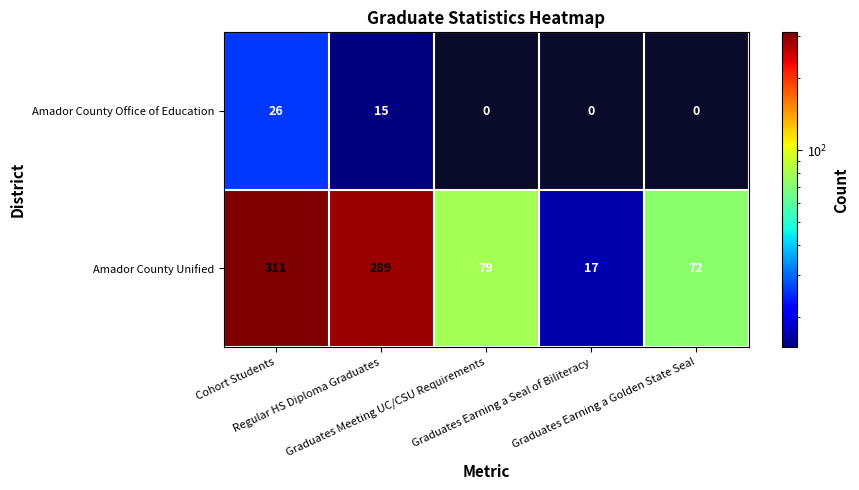

What is the difference between the maximum and minimum values in the Amador County Unified series?

294